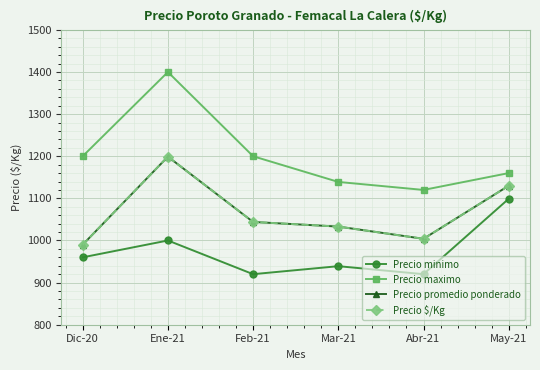

What is the minimum value shown in the chart?

920